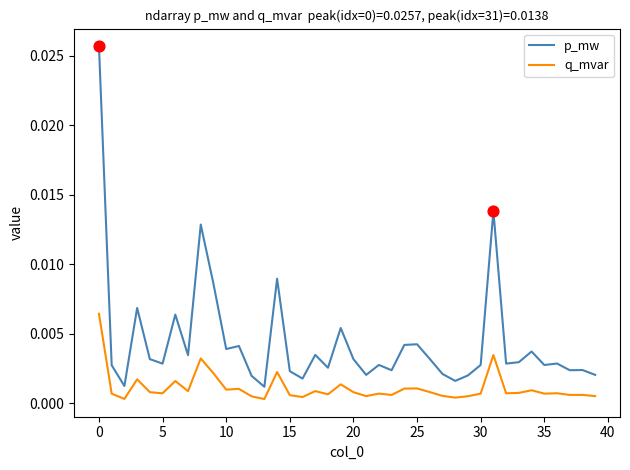

Which series has the largest range (max minus min)?

p_mw